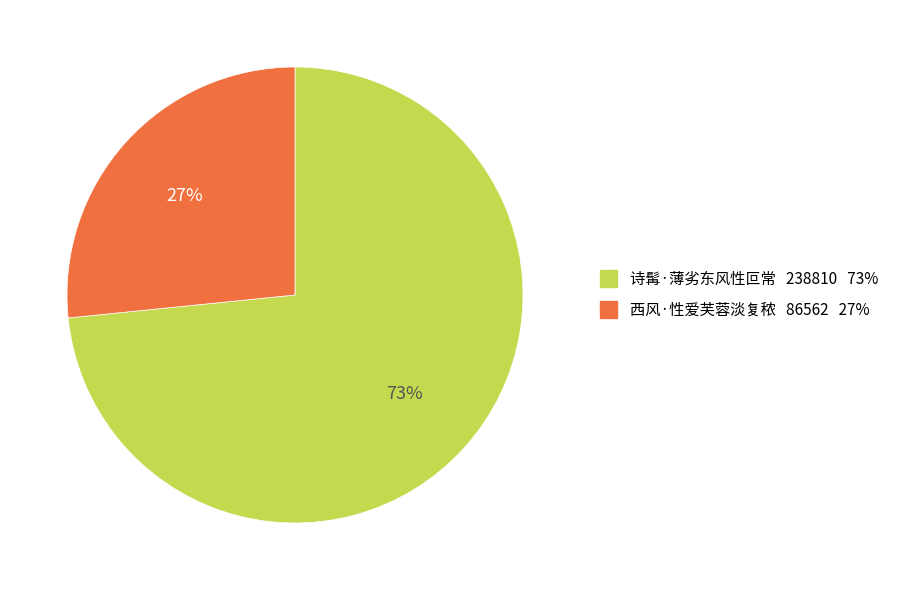

Is there any slice that represents more than half of the pie?

Yes